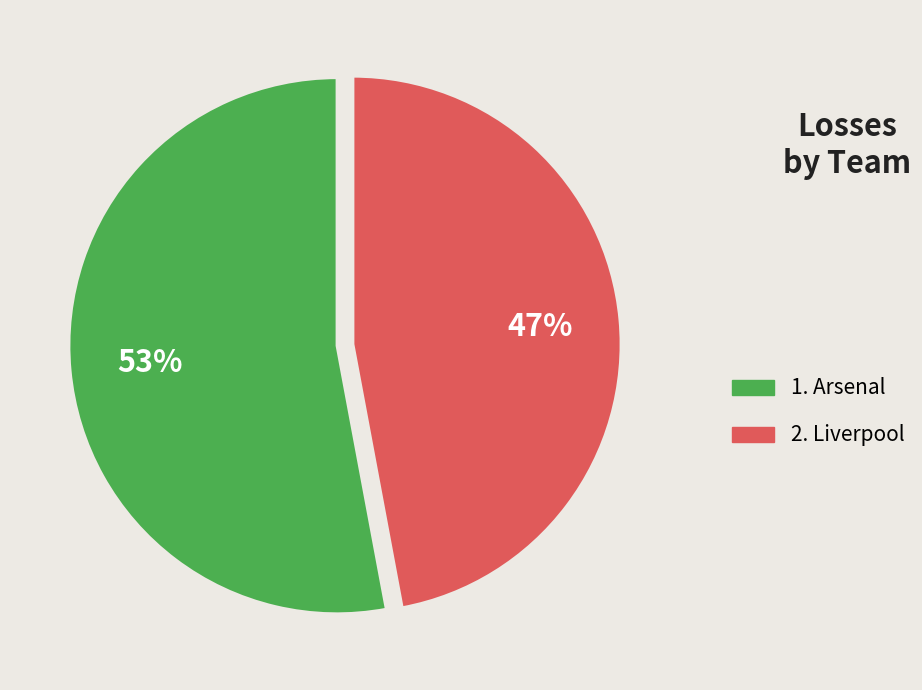

Is it true that 1. Arsenal is 53% of the pie?

True